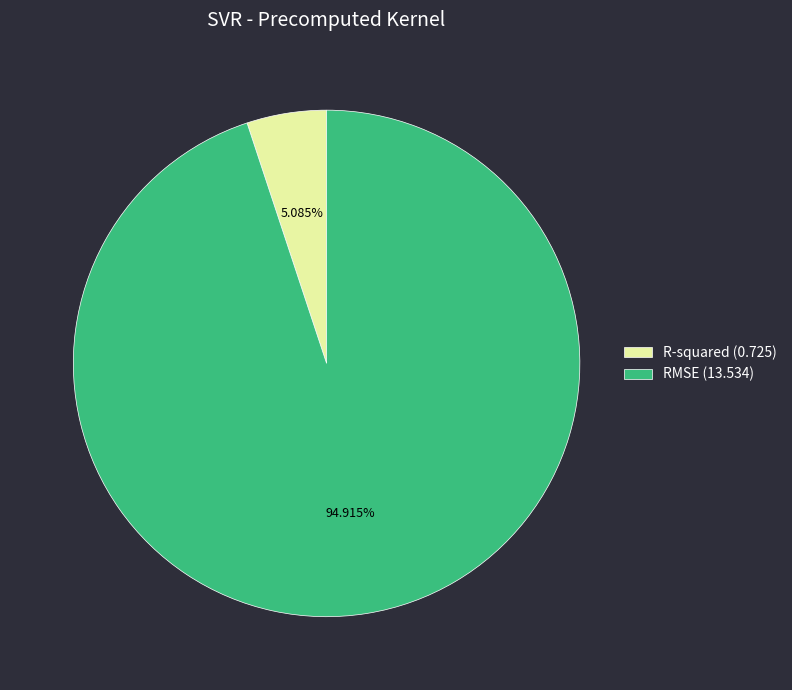

Is R-squared the majority of the pie?

No